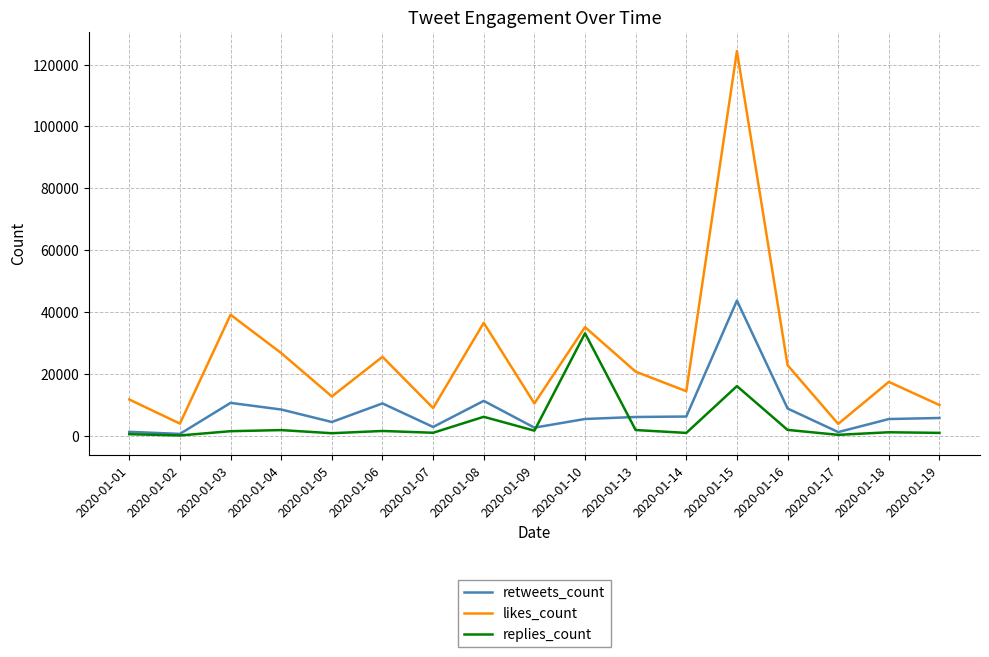

What is the maximum value for replies_count?

33154